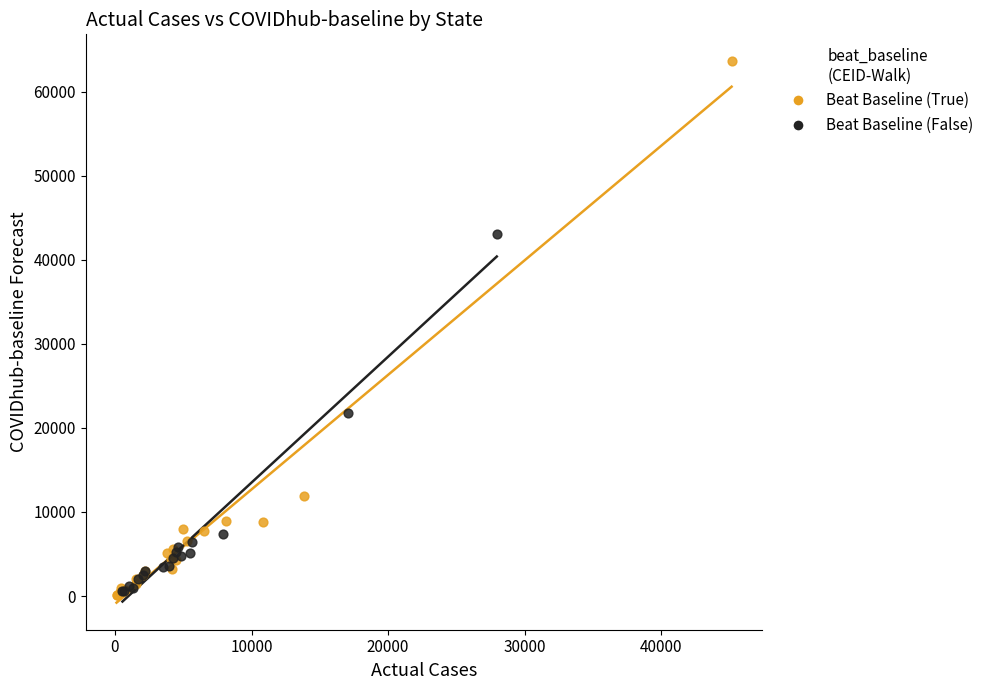

Which series reaches the maximum Y coordinate?

Beat Baseline (True)